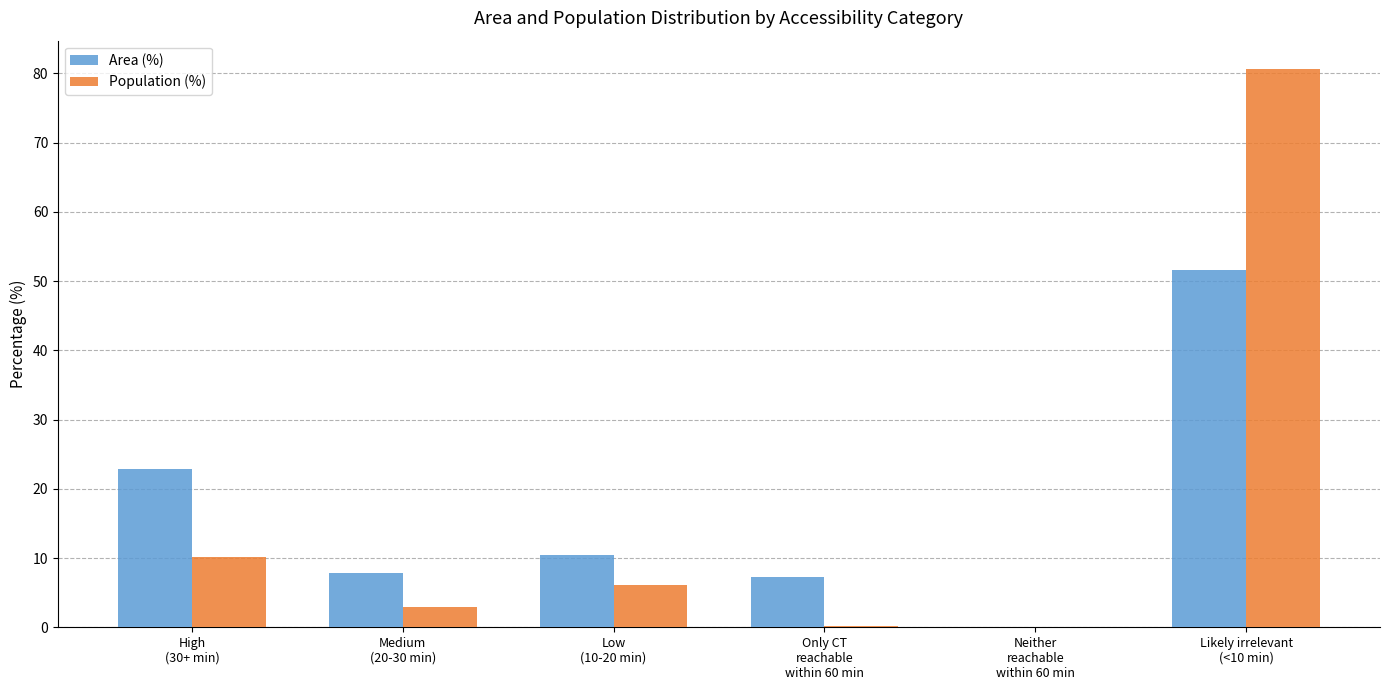

What is the difference between the Population (%) values at Medium
(20-30 min) and Likely irrelevant
(<10 min)?

77.7